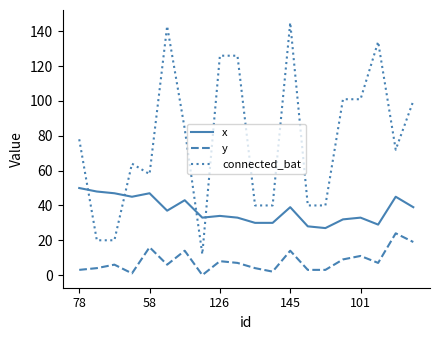

After their last crossing, which series has the higher values: x or connected_bat?

connected_bat